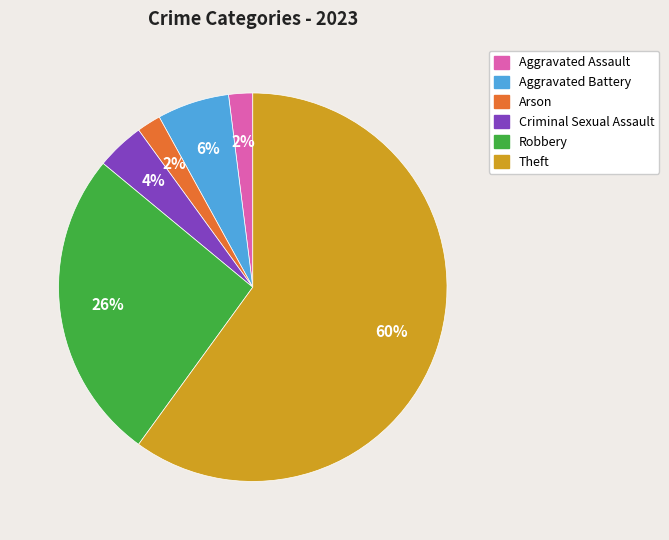

Does Theft represent more than half of the total?

Yes